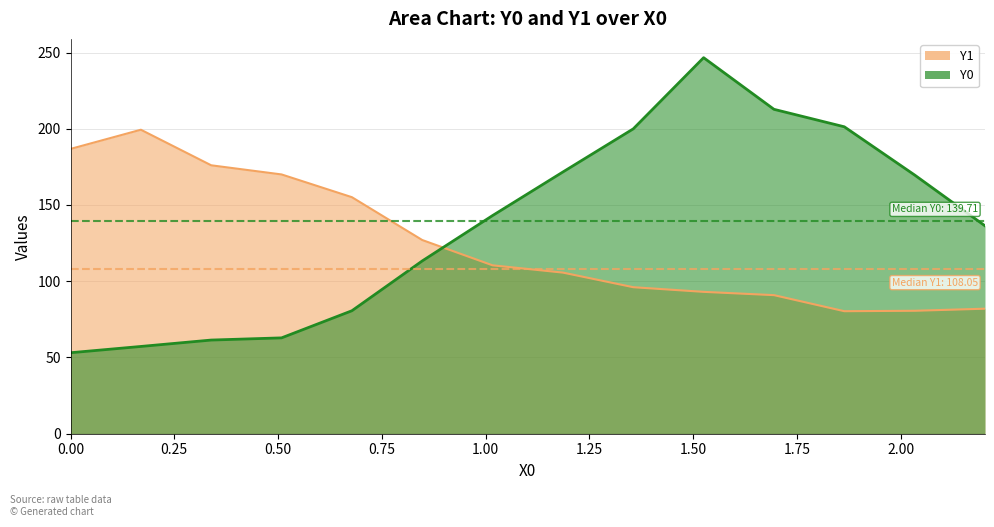

How many interior local valleys does the Y1 series have?

1